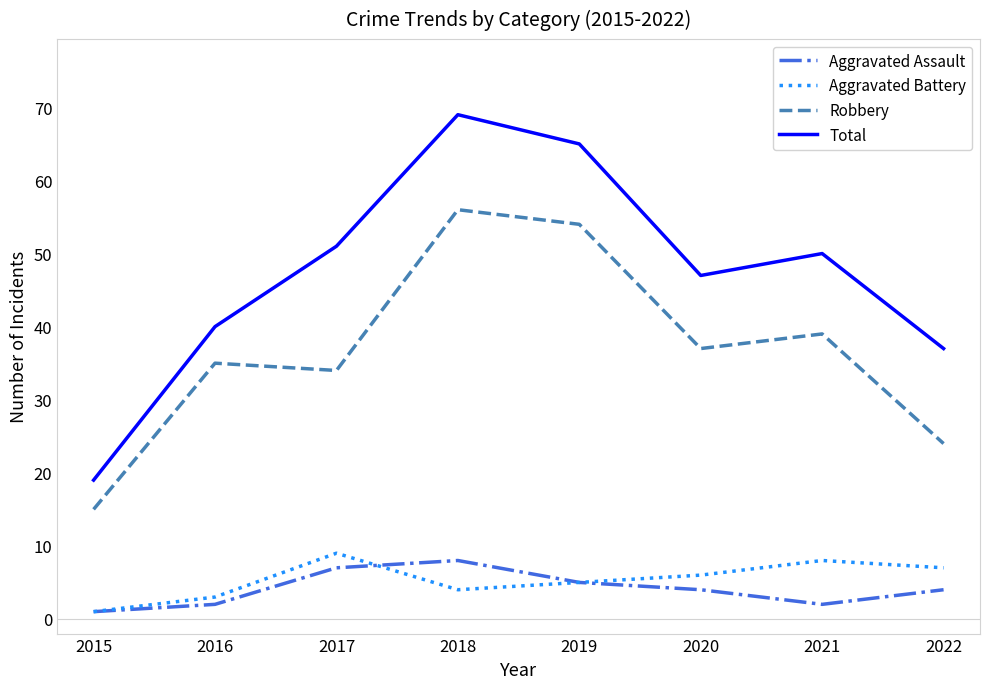

What is the average value of the Total series?

47